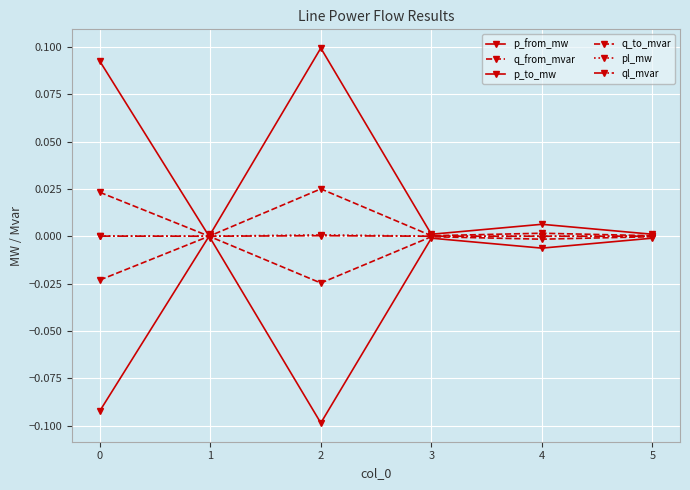

How many lines are shown in the chart?

6